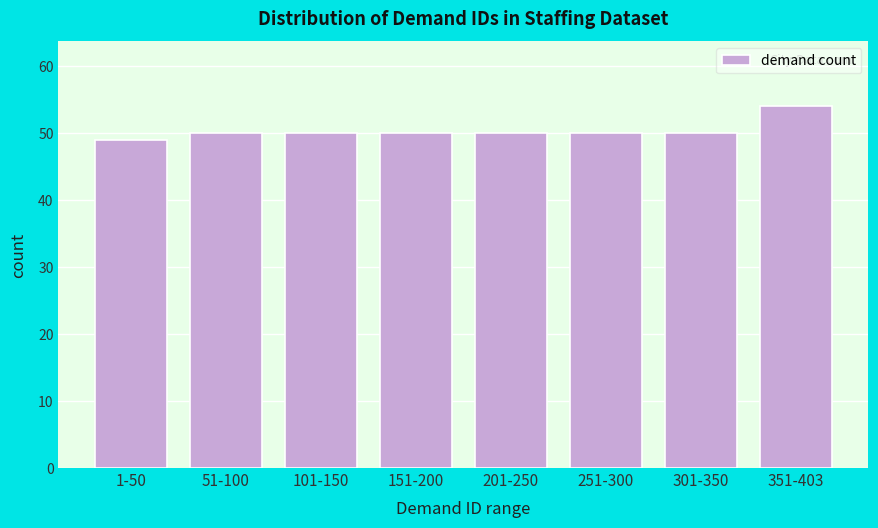

Reading left to right, list all the values displayed in this chart.

49	50	50	50	50	50	50	54